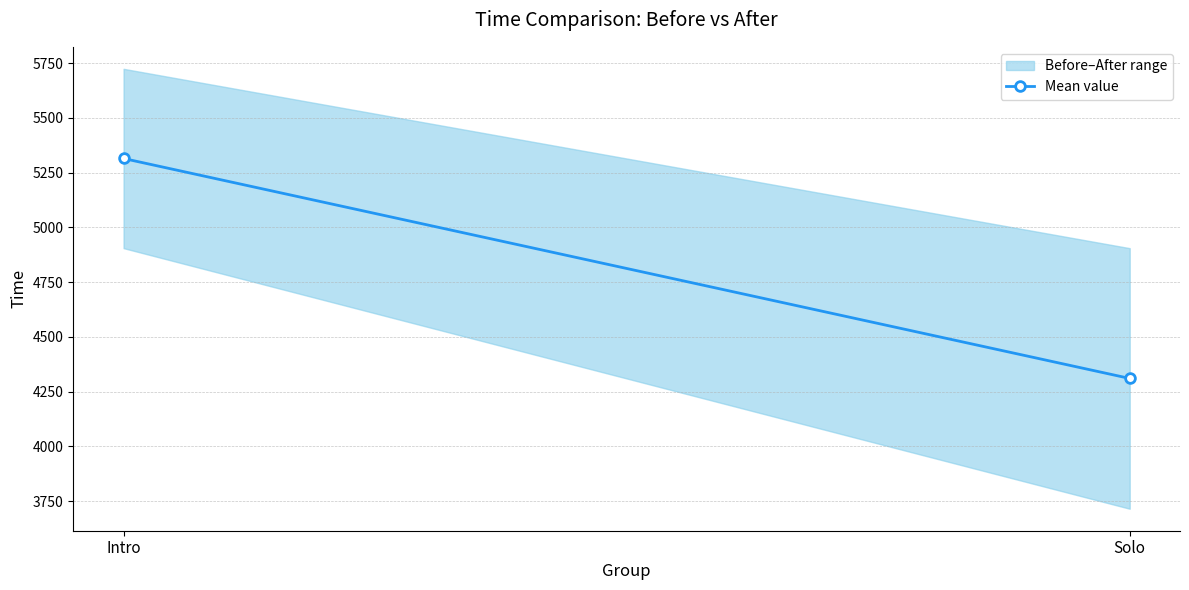

What is the label of the 2nd point from the right?

Intro